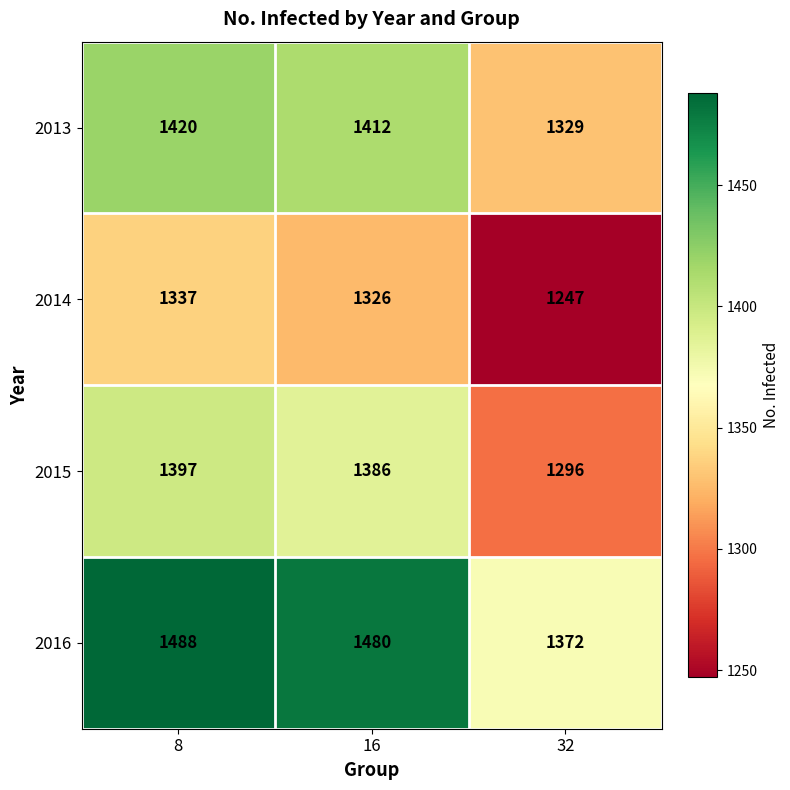

Which series has the largest range (max minus min)?

2016